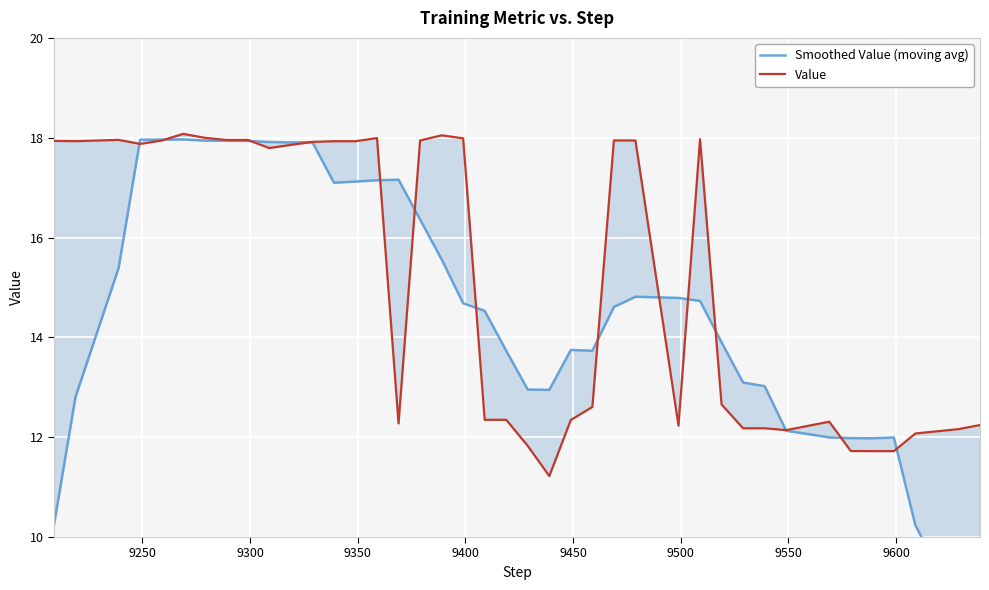

Reading right to left, list all the values displayed in this chart.

Smoothed Value (moving avg): 6.9	8.6	10.2	12.0	12.0	12.0	12.0	12.1	13.0	13.1	13.9	14.7	14.8	14.8	14.6	13.7	13.7	12.9	13.0	13.7	14.5	14.7	15.6	16.4	17.2	17.1	17.1	17.1	17.9	17.9	17.9	17.9	17.9	17.9	18.0	18.0	18.0	15.4	12.8	10.2
Value: 12.2	12.2	12.1	11.7	11.7	11.7	12.3	12.1	12.2	12.2	12.7	18.0	12.2	17.9	17.9	12.6	12.3	11.2	11.8	12.3	12.3	18.0	18.0	17.9	12.3	18.0	17.9	17.9	17.9	17.9	17.8	18.0	18.0	18.0	18.1	17.9	17.9	18.0	17.9	17.9